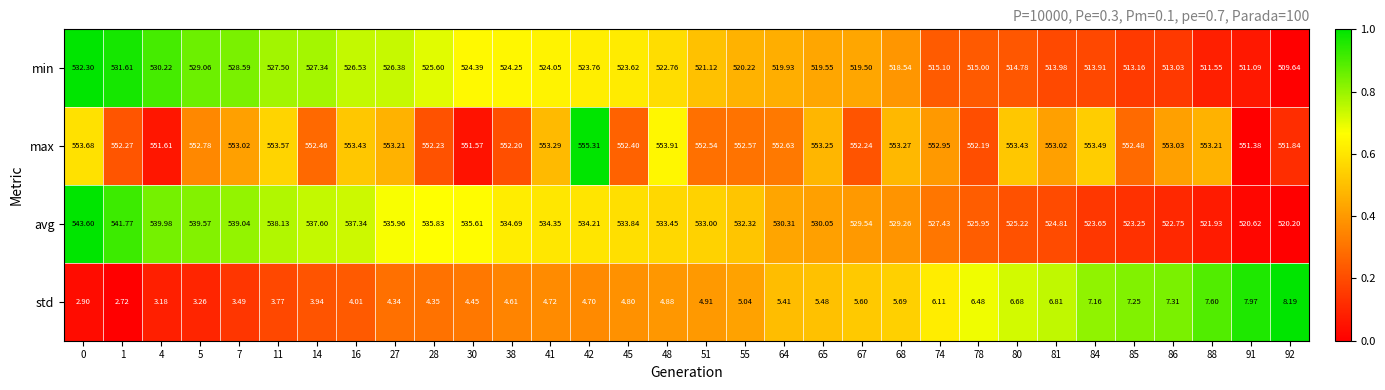

Between 74 and 88, which series saw the biggest shift?

avg